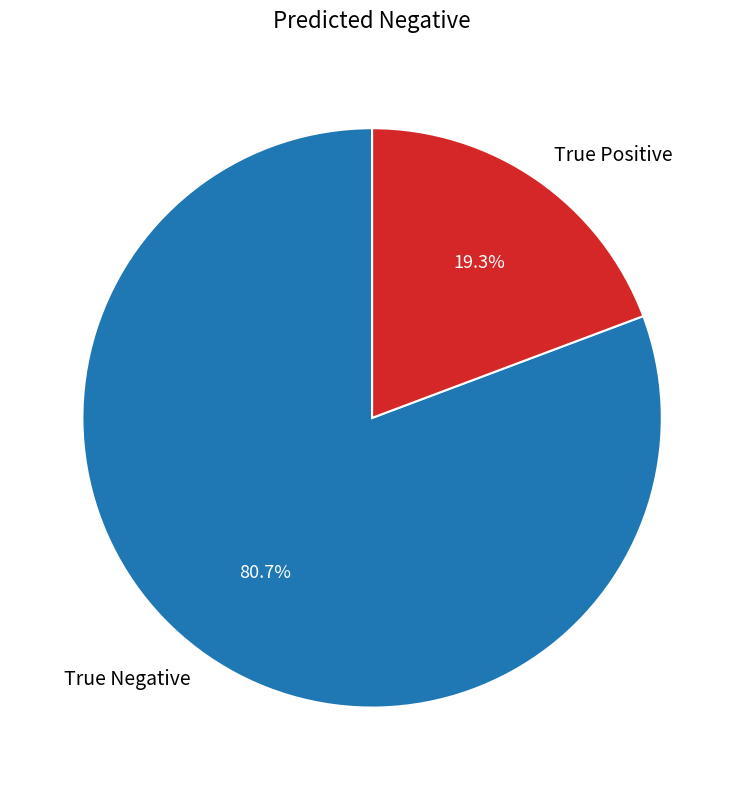

What is the smallest slice in the pie chart?

True Positive